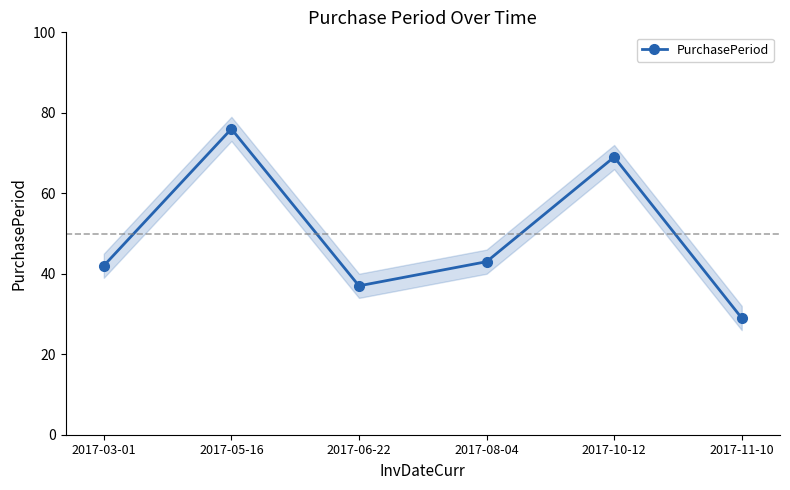

The value at 2017-05-16 is 37. True or false?

False